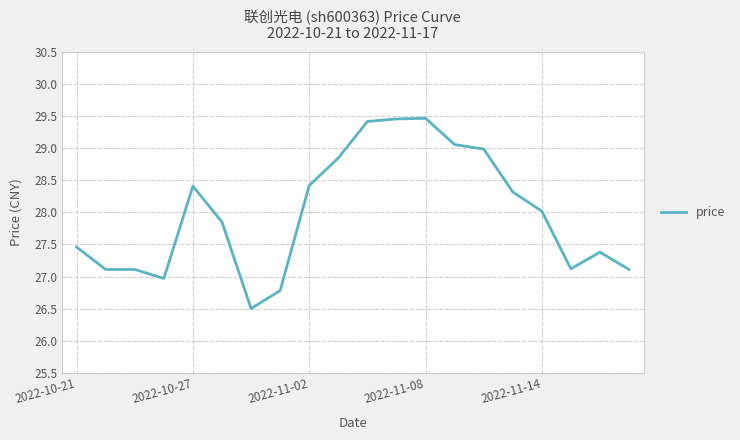

What is the difference between the maximum and minimum values?

3.0